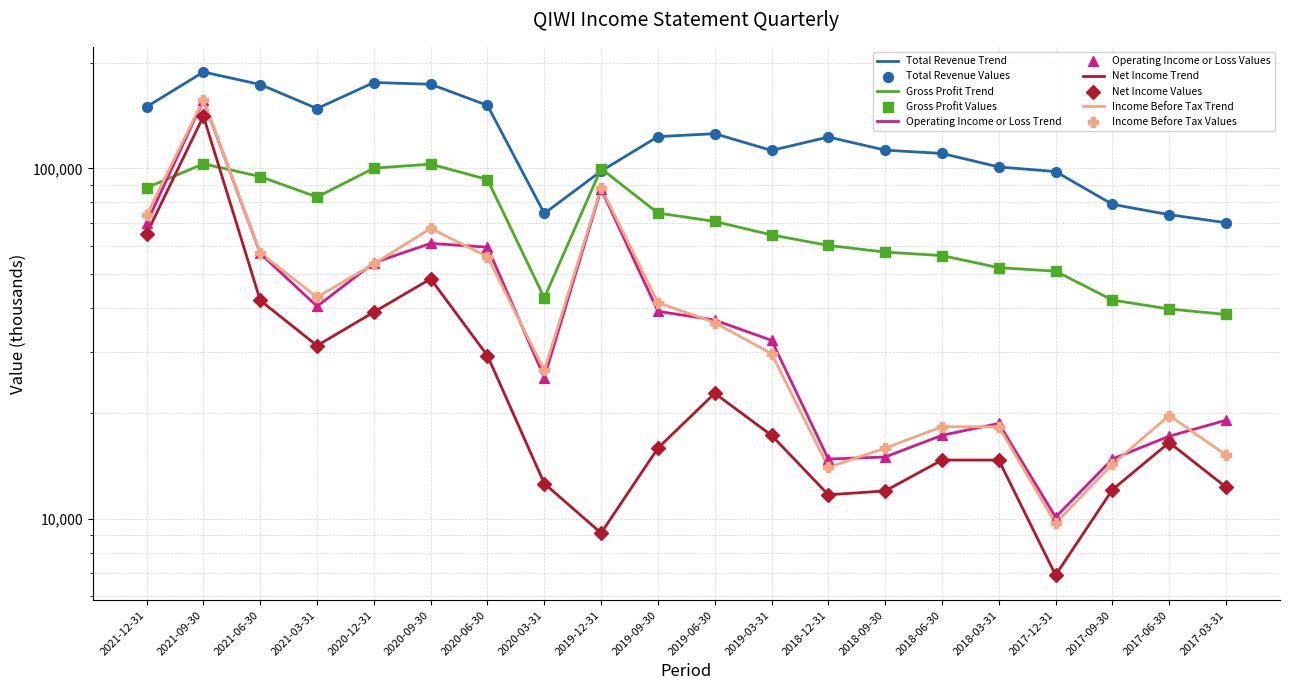

Which series has the largest total across all categories?

Total Revenue